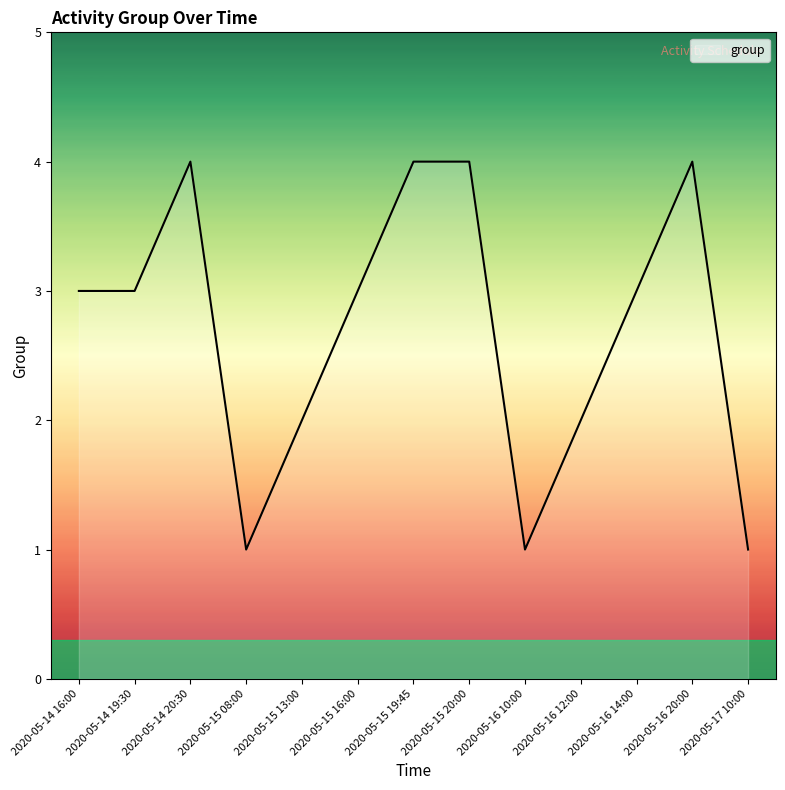

Approximately how many times larger is the value at 2020-05-14 20:30 compared to 2020-05-15 19:45?

1.0